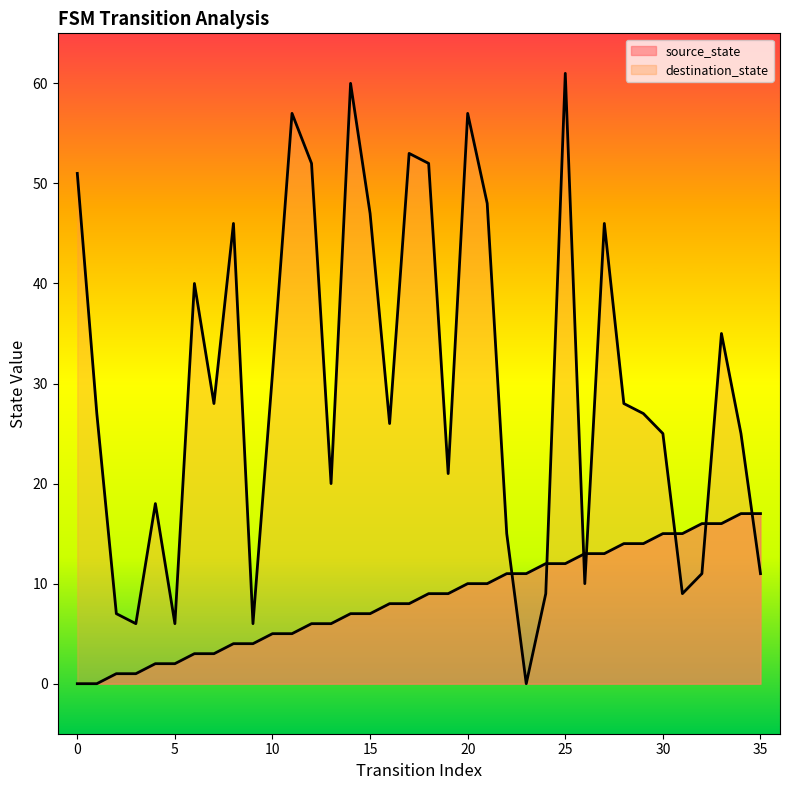

Is the value of destination_state at 19 greater than the value of source_state at 2?

Yes